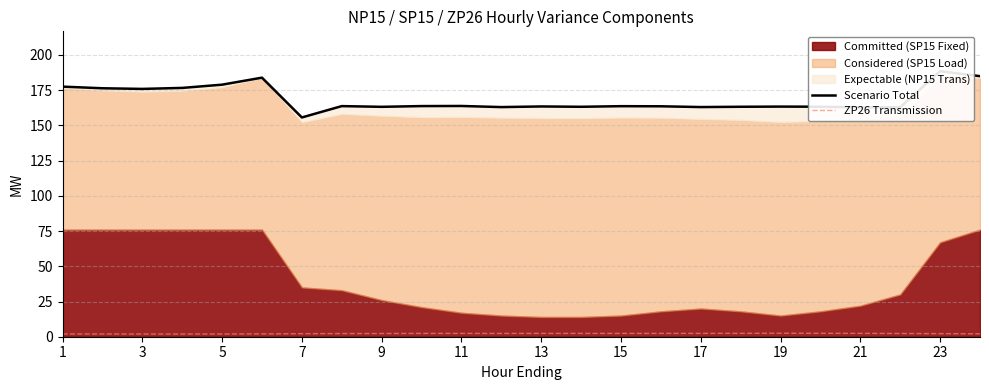

True or false: Scenario Total and ZP26 Transmission cross at least once.

False